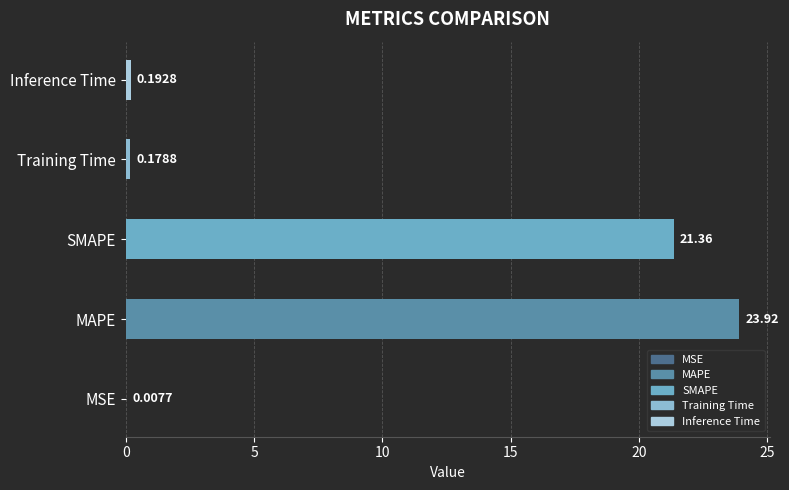

What is the sum of all values?

45.7